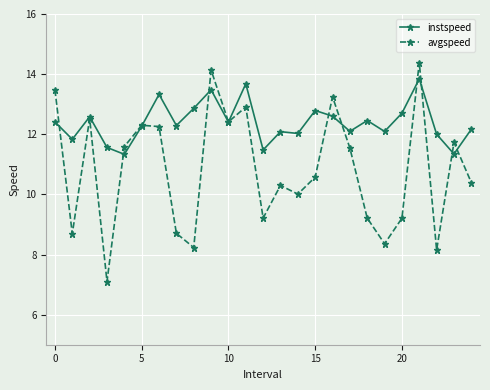

Which series has the largest total across all categories?

instspeed